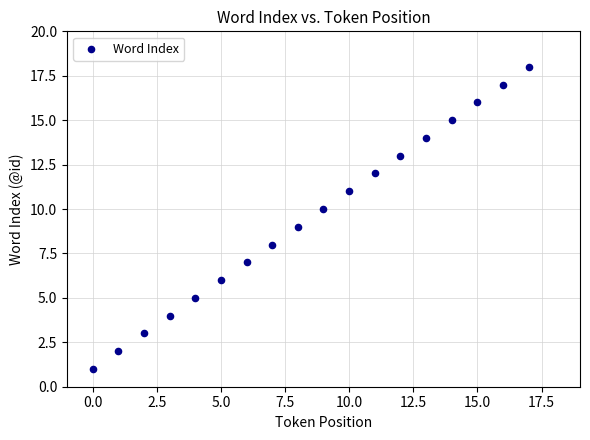

What is the range of Y values (max minus min)?

17